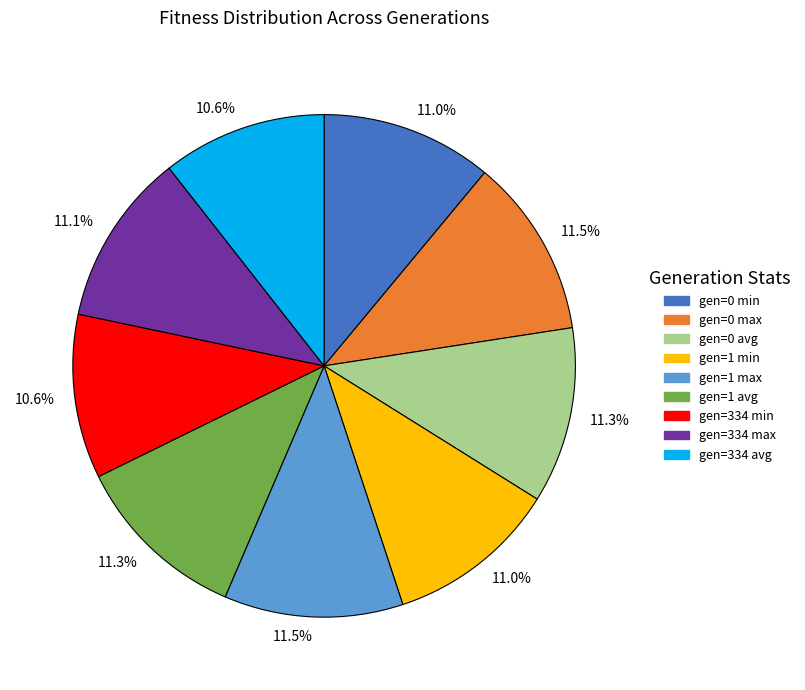

Does any single category account for the majority?

No